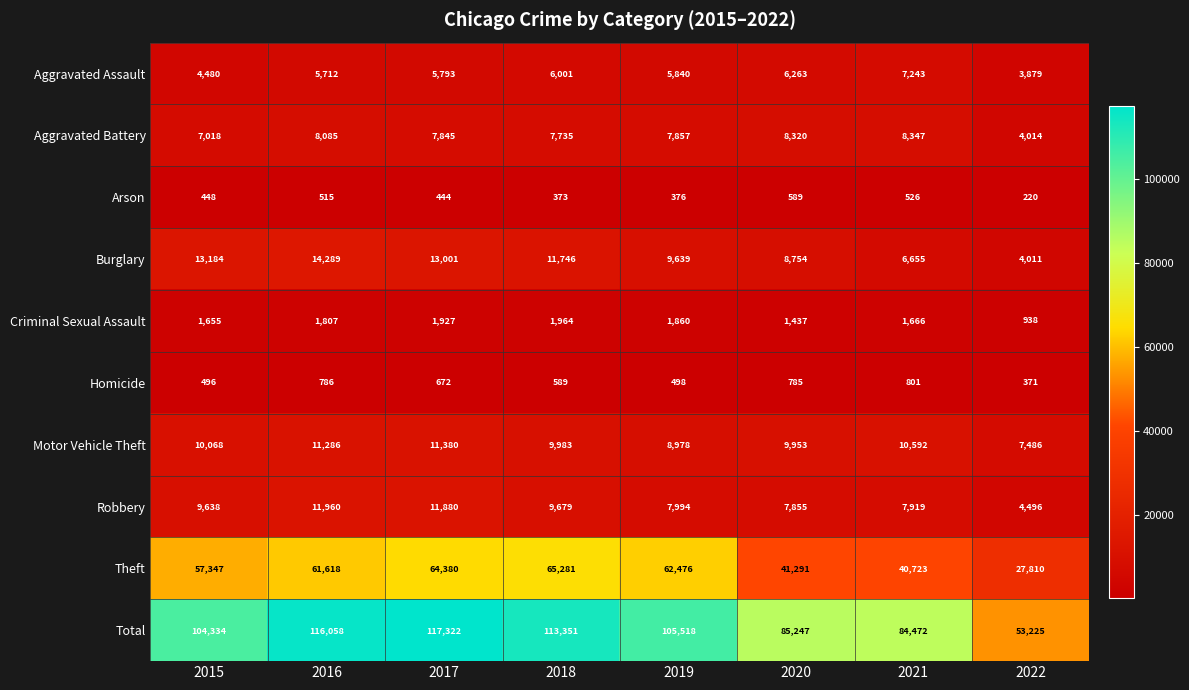

Which series has the widest spread of values?

Total